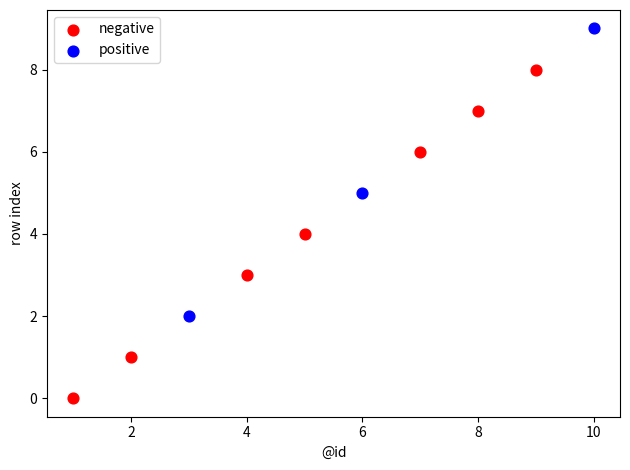

Which series contains the highest Y value?

positive